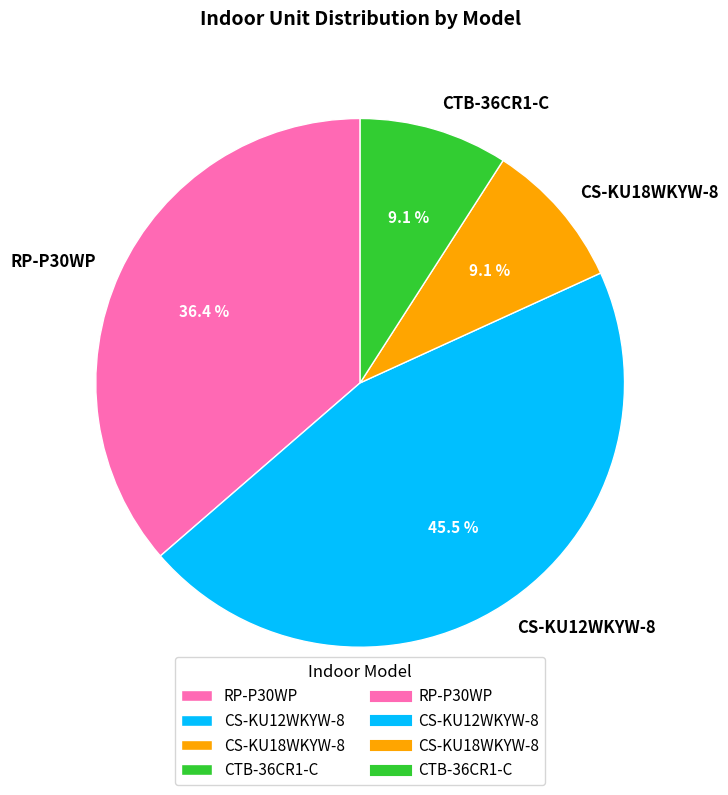

What percentage is the CTB-36CR1-C slice, to the nearest percent?

9%